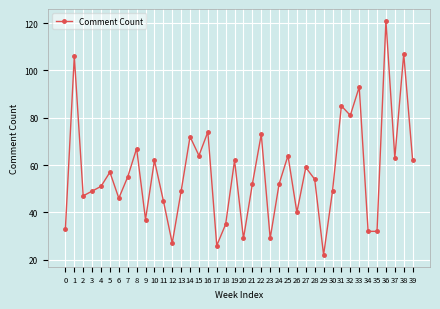

How many lines are shown in the chart?

1